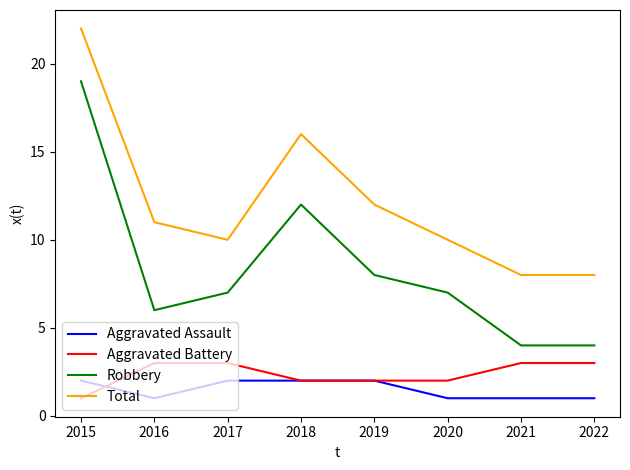

List the series in order of their peak value, highest first.

Total, Robbery, Aggravated Battery, Aggravated Assault